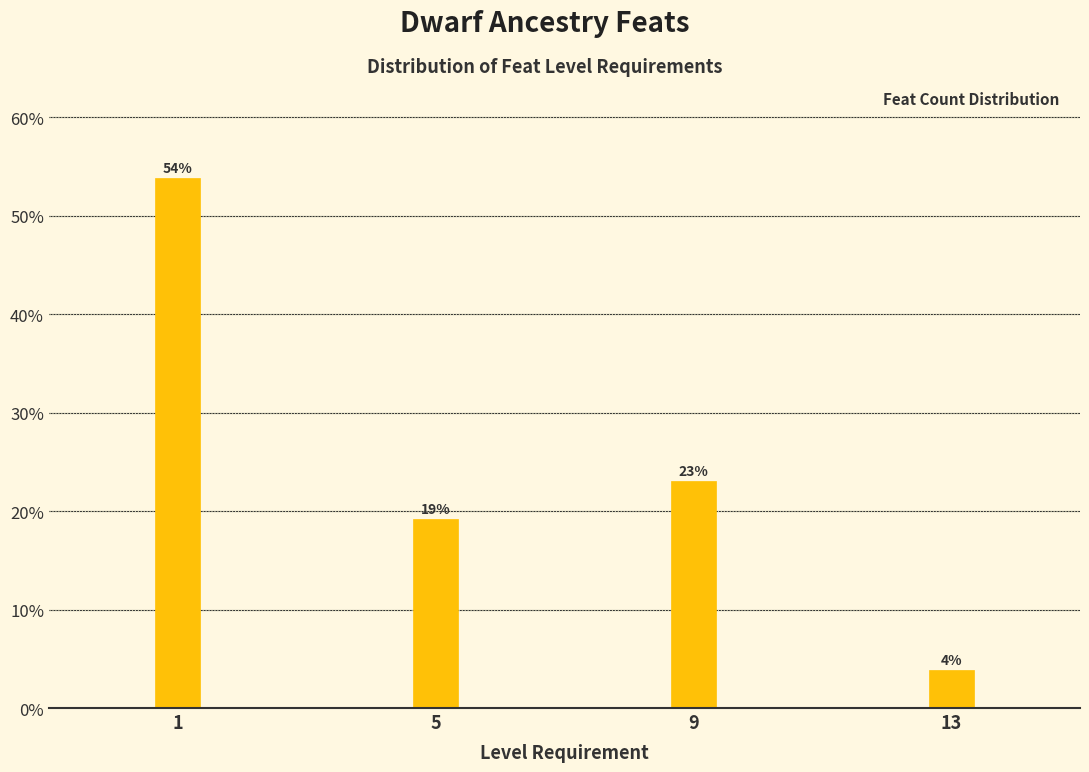

What is the value of the 1st bar from the left?

53.8